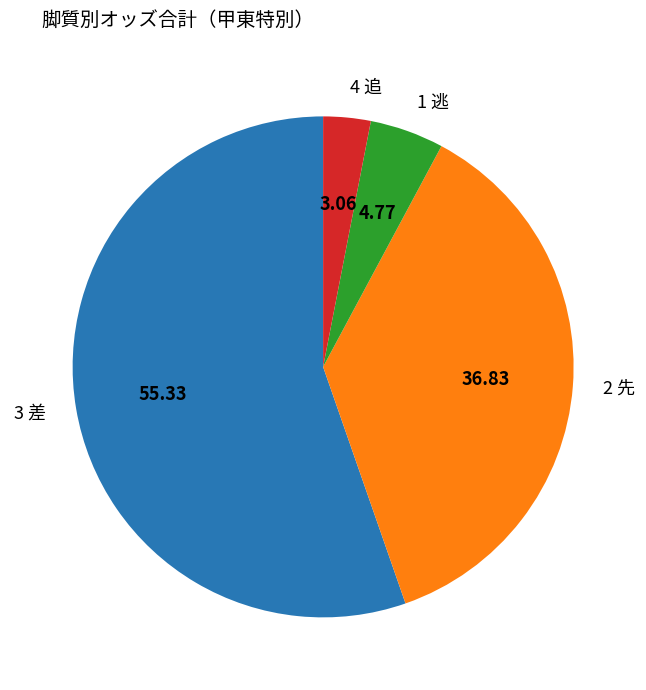

Count the number of slices in the pie.

4